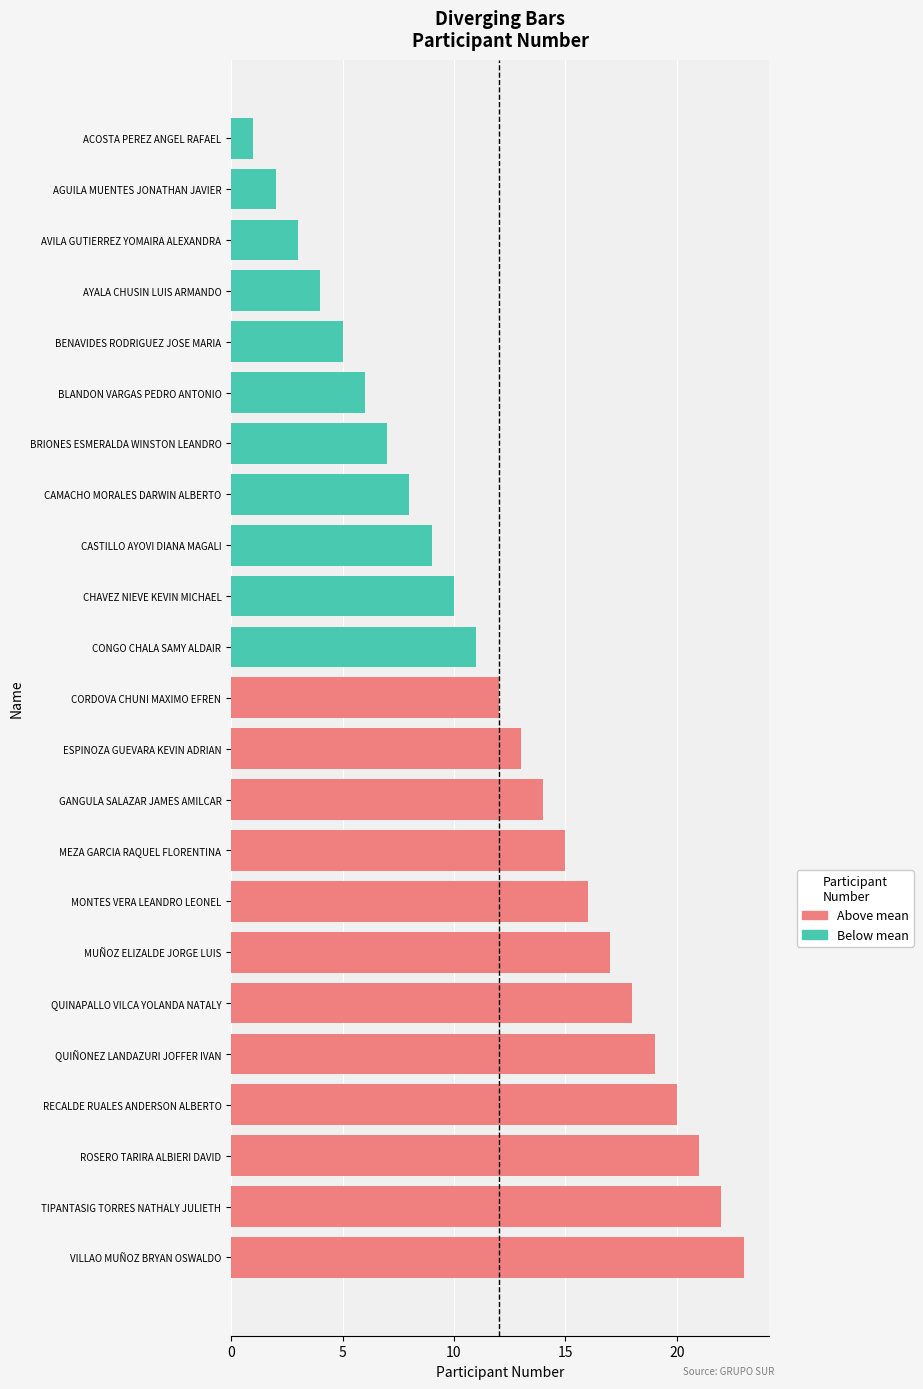

How many series are shown in this chart?

1